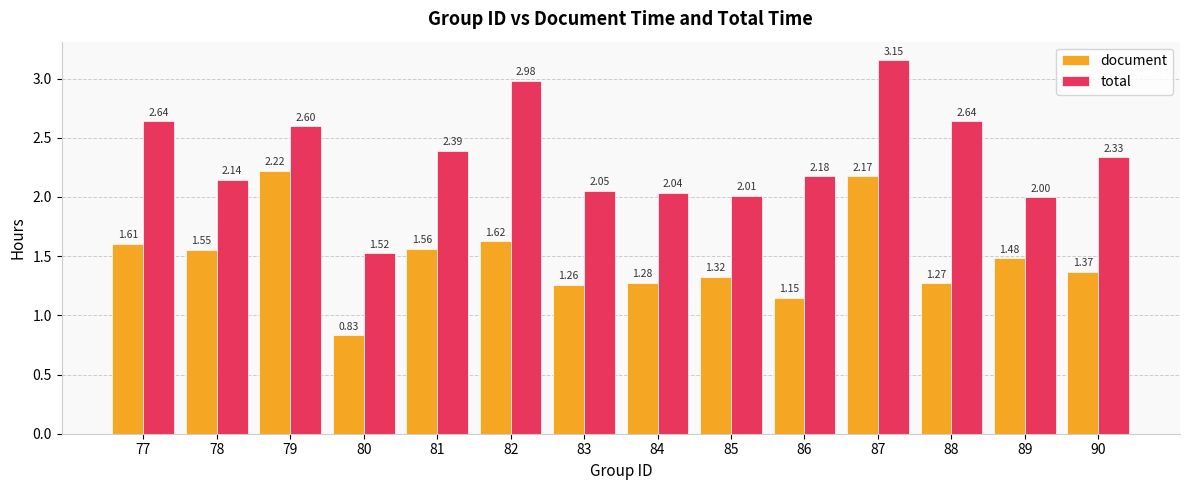

At which category is the sum across all series the highest?

87